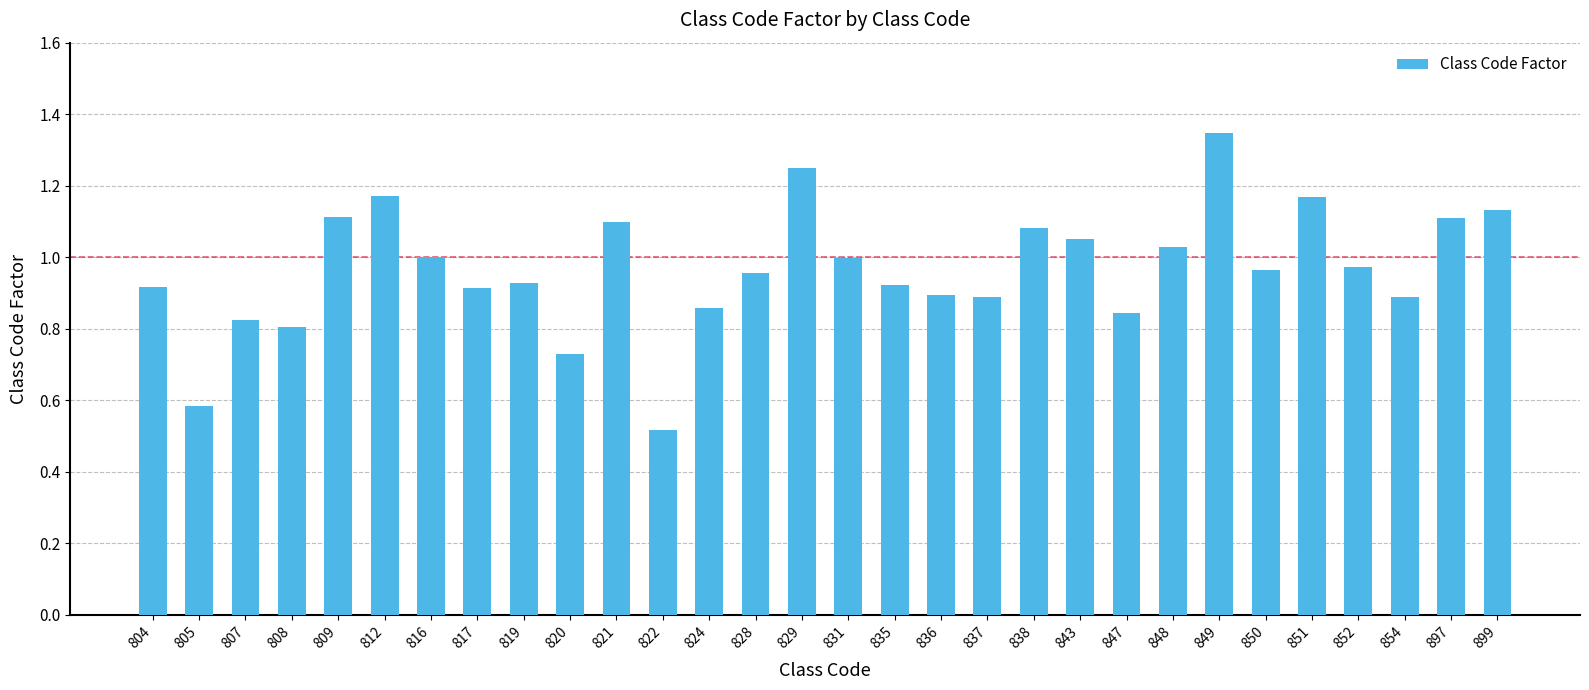

What is the change in value from 805 to 820?

+0.1